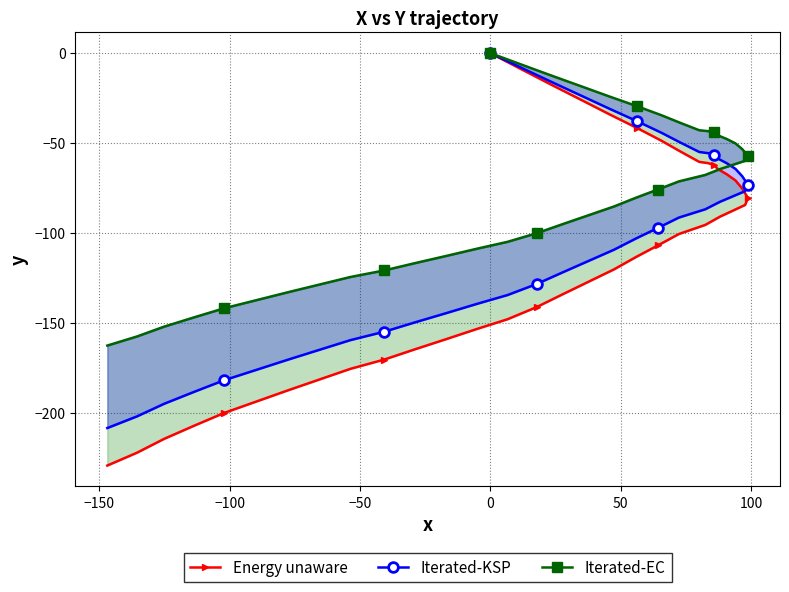

How many data points in Energy unaware are less than -100?

21